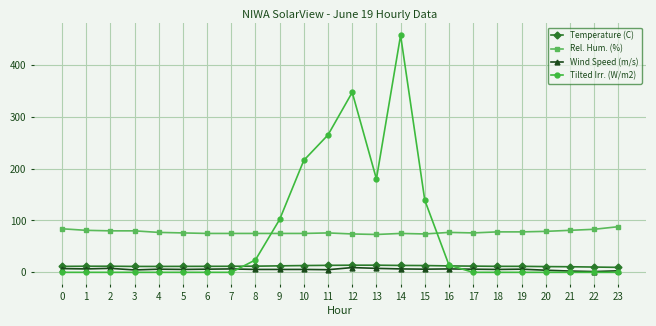

Is the value of Tilted Irr. (W/m2) at 8 greater than the value of Temperature (C) at 0?

Yes